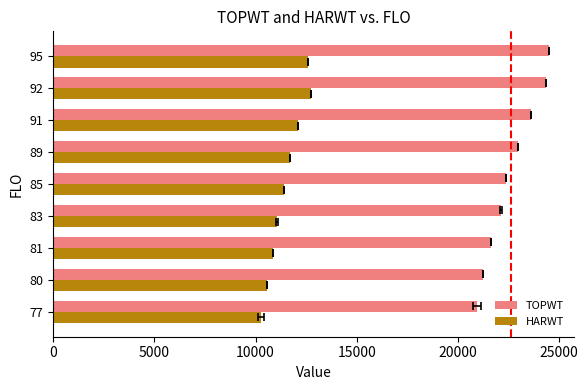

How many series are shown in this chart?

2